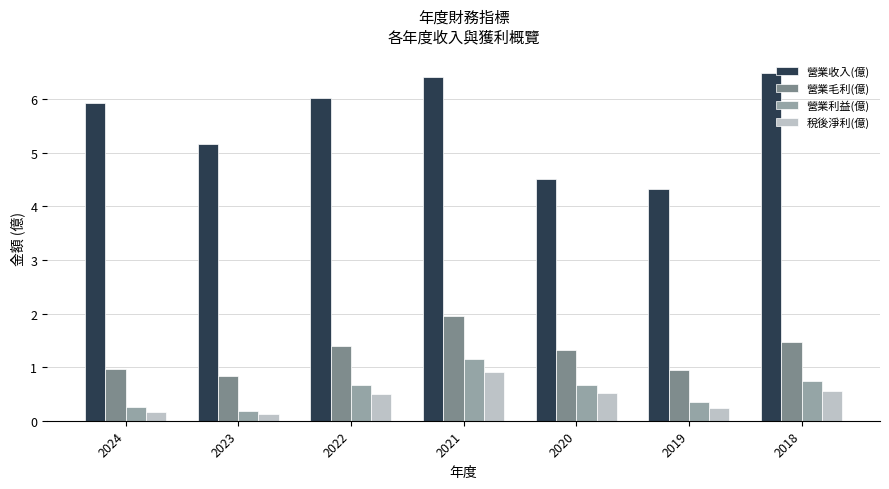

Between 2023 and 2018, which series saw the biggest shift?

營業收入(億)